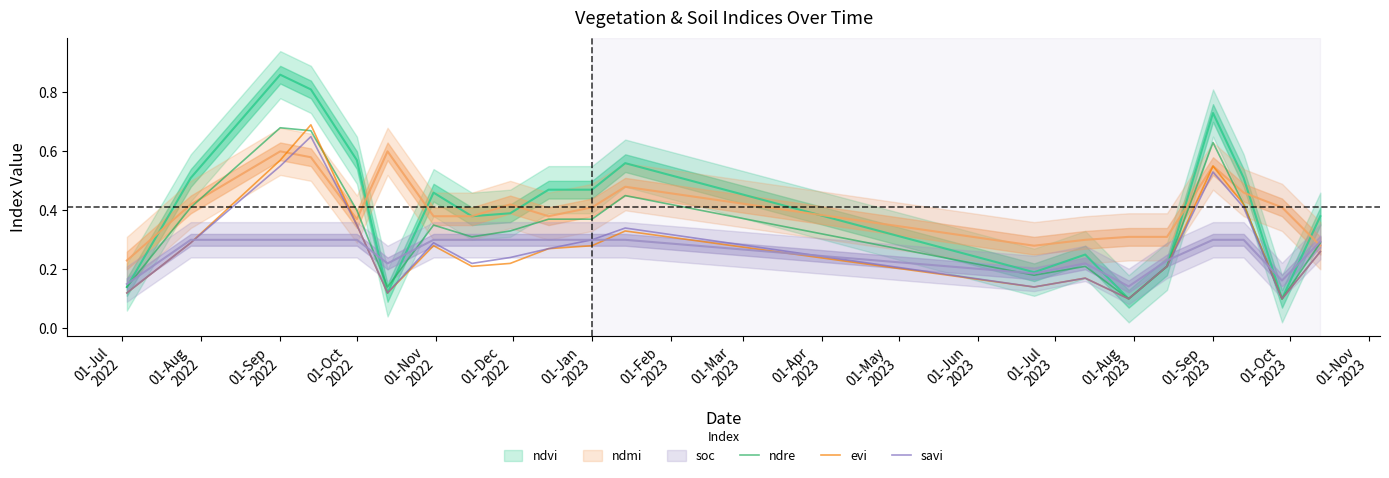

What is the difference between the evi values at 01-Aug
2023 and 01-Nov
2022?

0.2